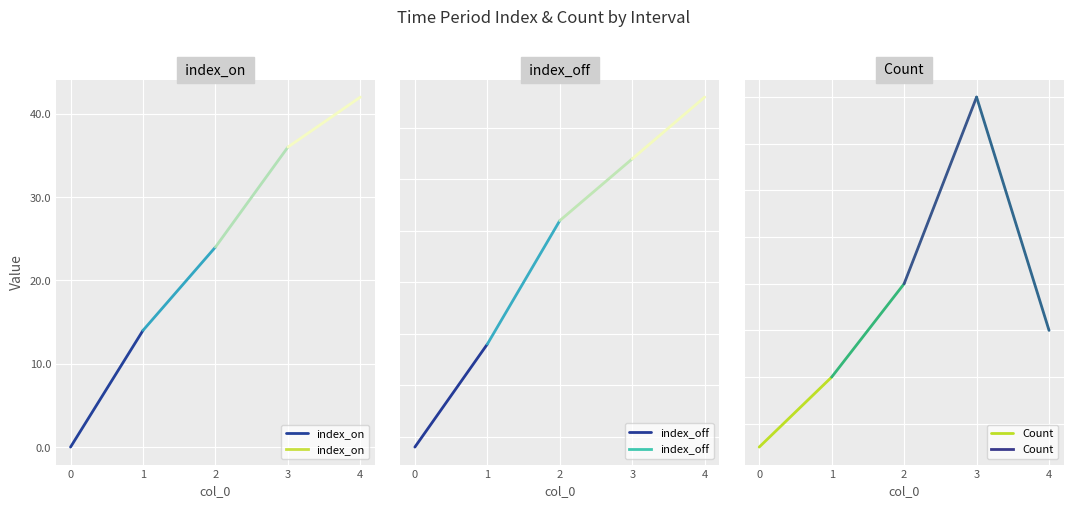

How many lines are shown in the chart?

3